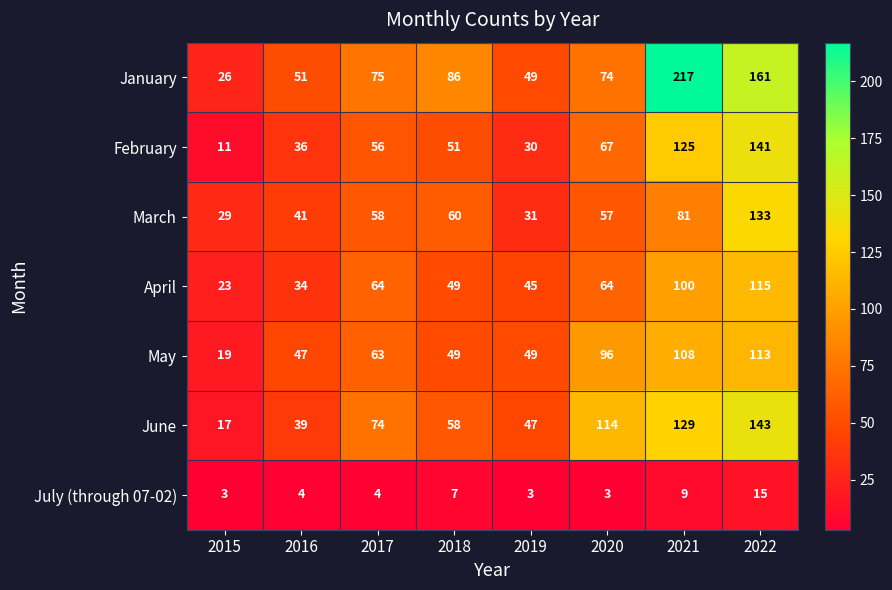

Is it true that February equals 8 at 2019?

False